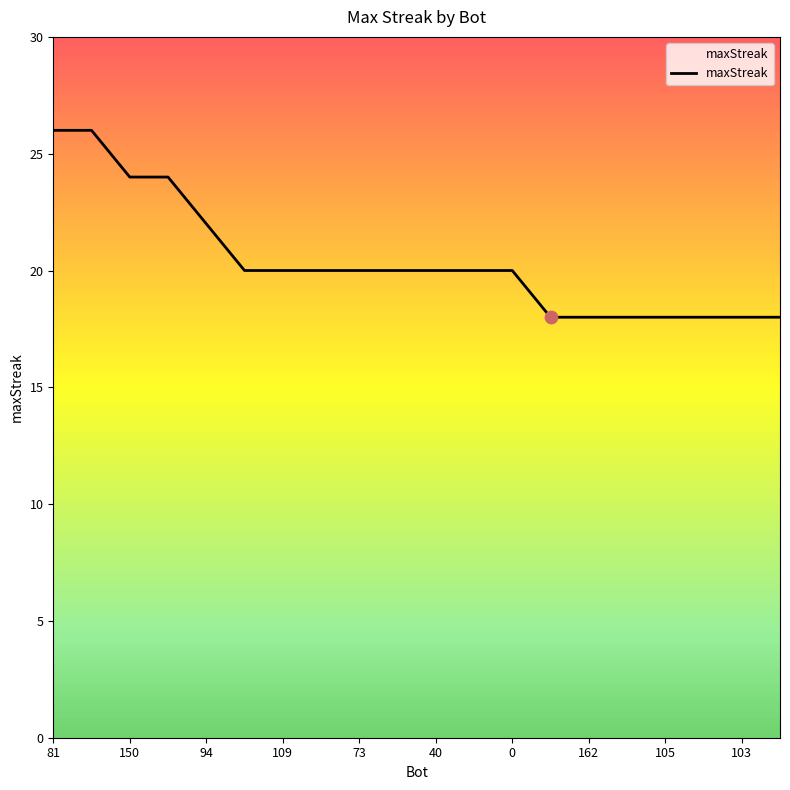

What is the maximum value shown in the chart?

26